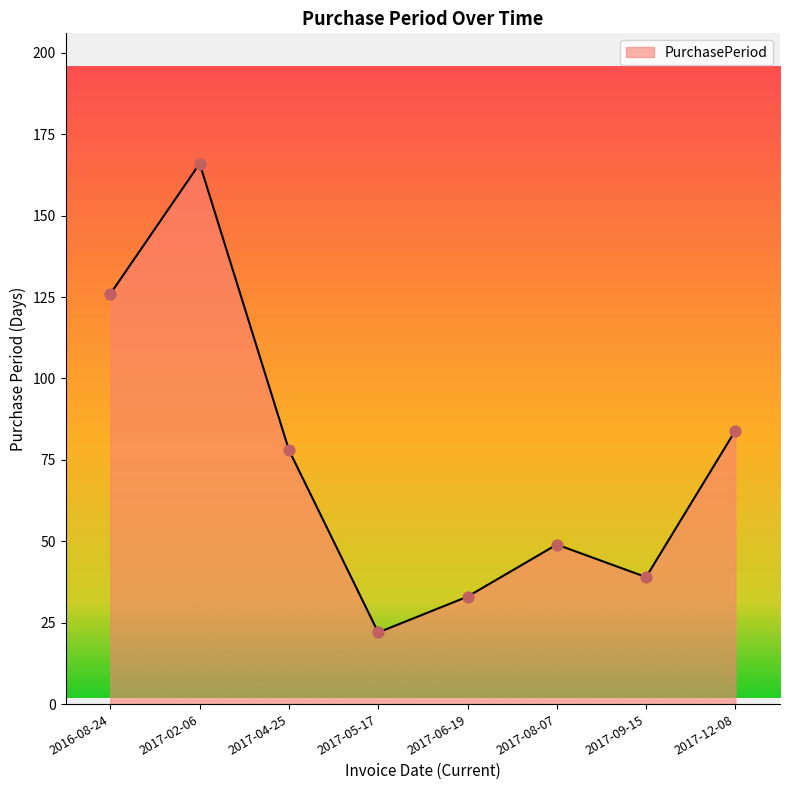

What is the ratio of the value at 2016-08-24 to the value at 2017-08-07?

2.6